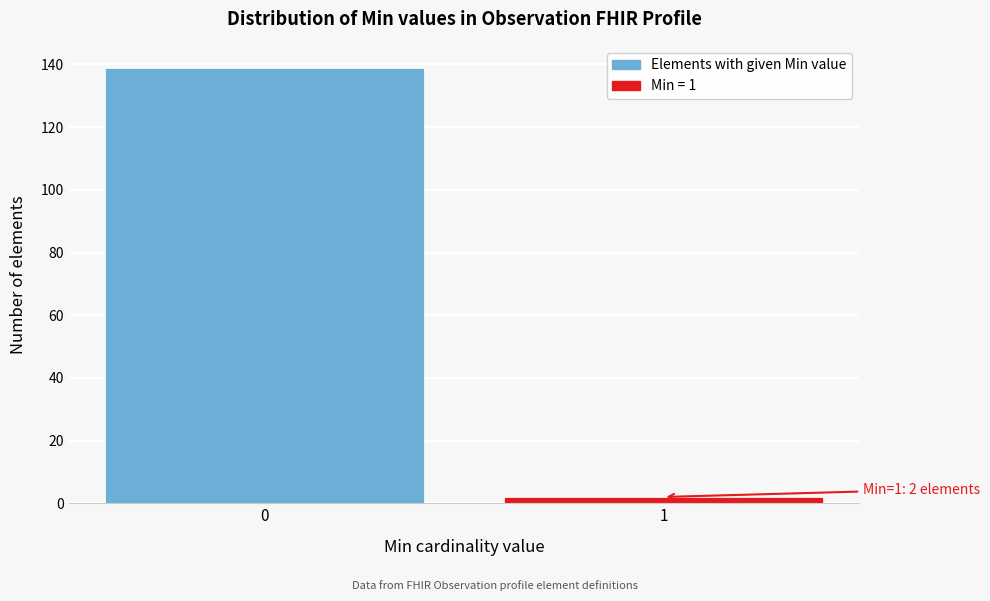

Reading right to left, transcribe all the data shown in this chart.

2	139